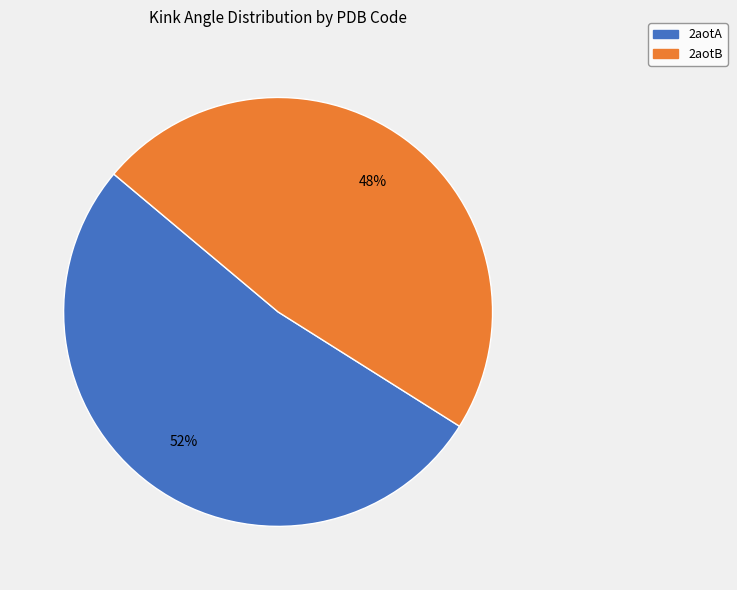

Which category accounts for the majority?

2aotA